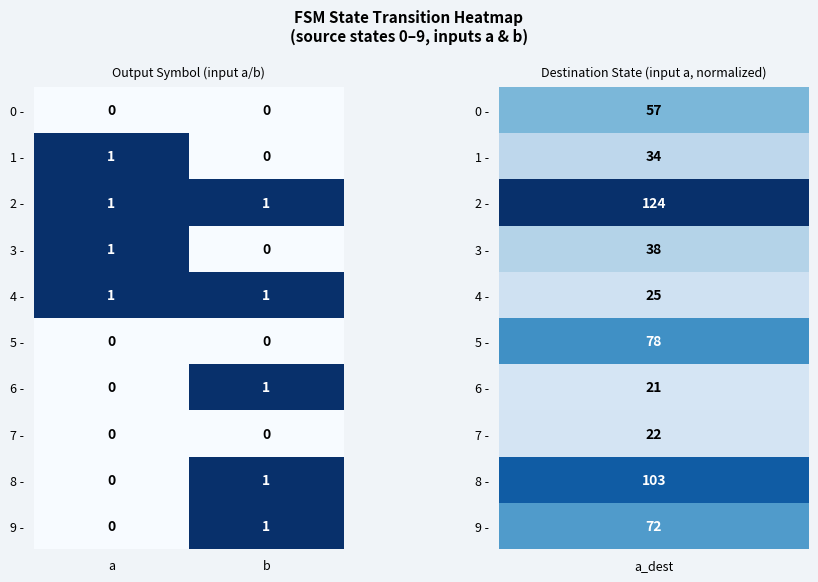

Count the number of categories in the chart.

2